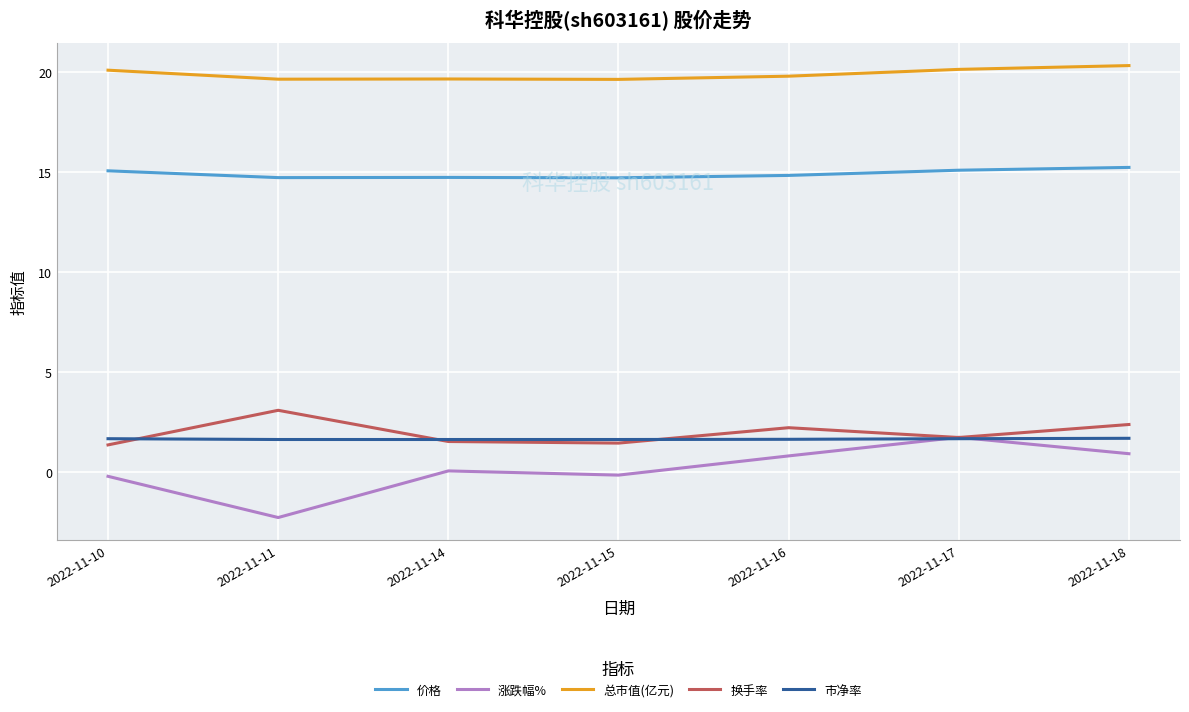

The value of 涨跌幅% at 2022-11-11 is -2.3. True or false?

True